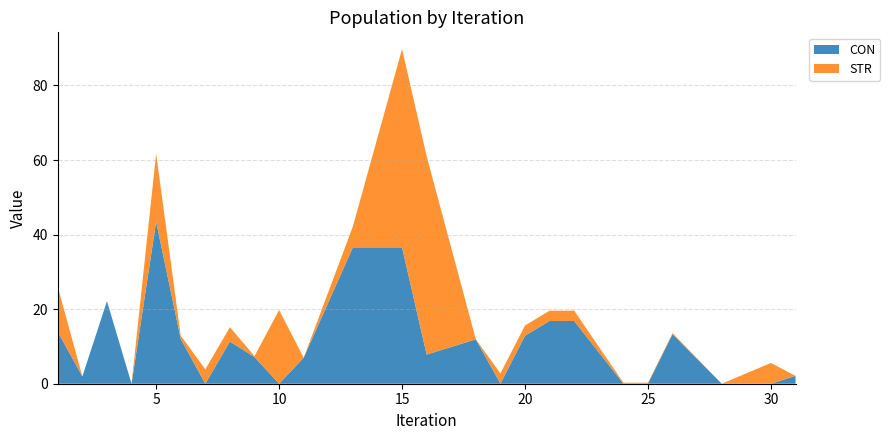

At which category is the sum across all series the highest?

15